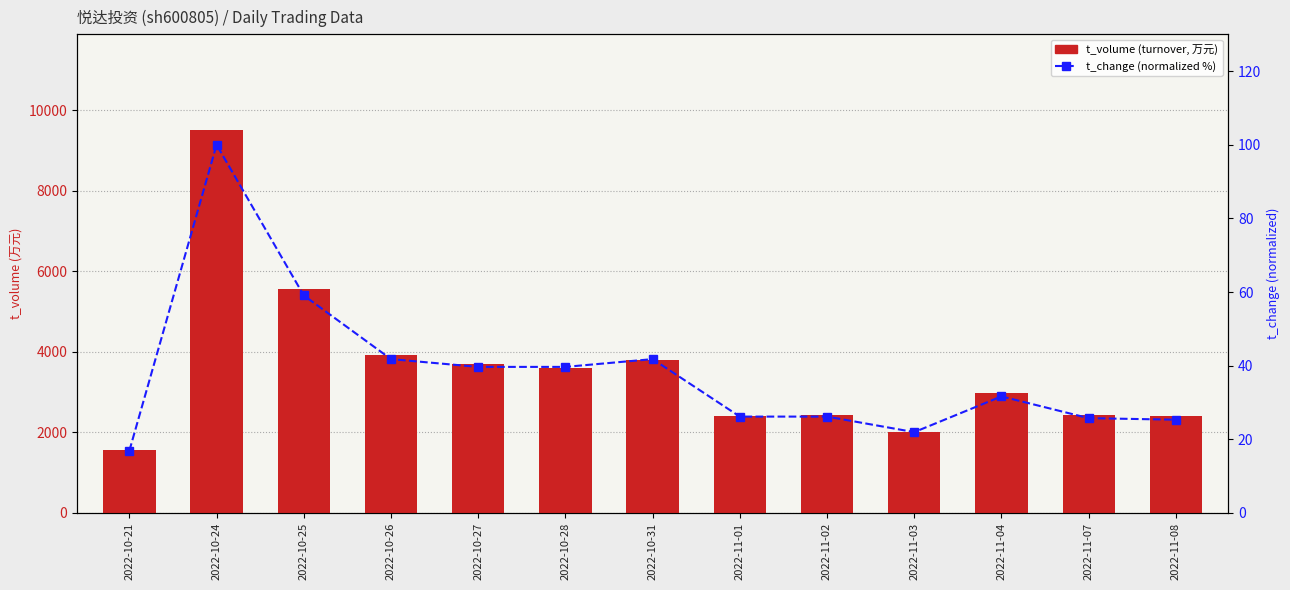

How many data points in t_change (normalized %) are less than 31?

6